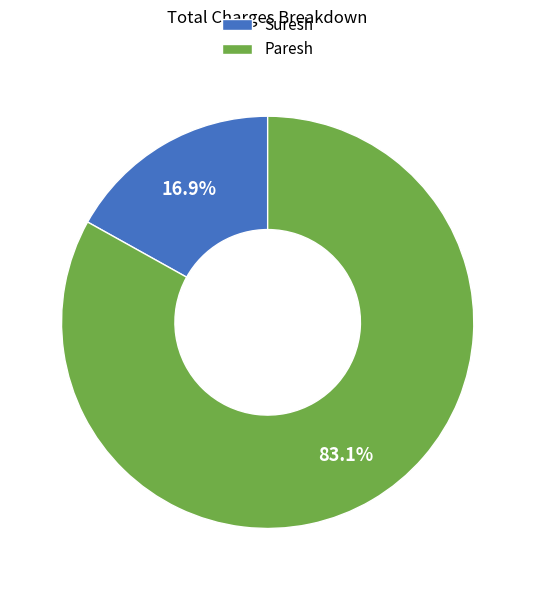

To the nearest percent, what portion does Suresh represent?

17%